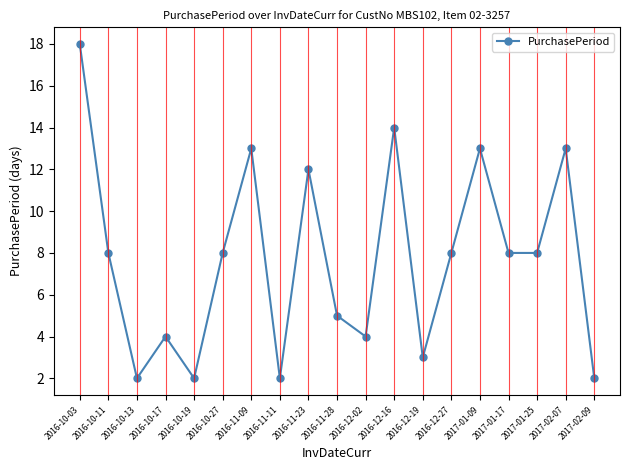

Is it true that the value at 2017-01-25 is 8?

True